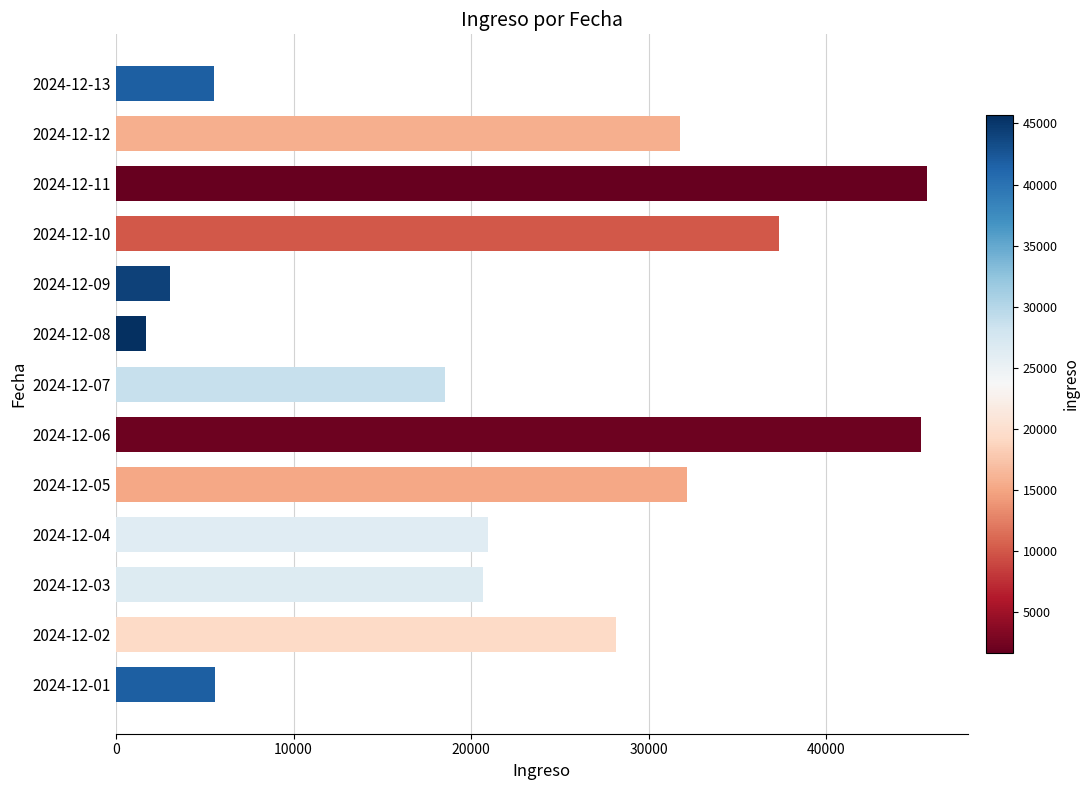

What is the difference between the maximum and second lowest values?

42629.6